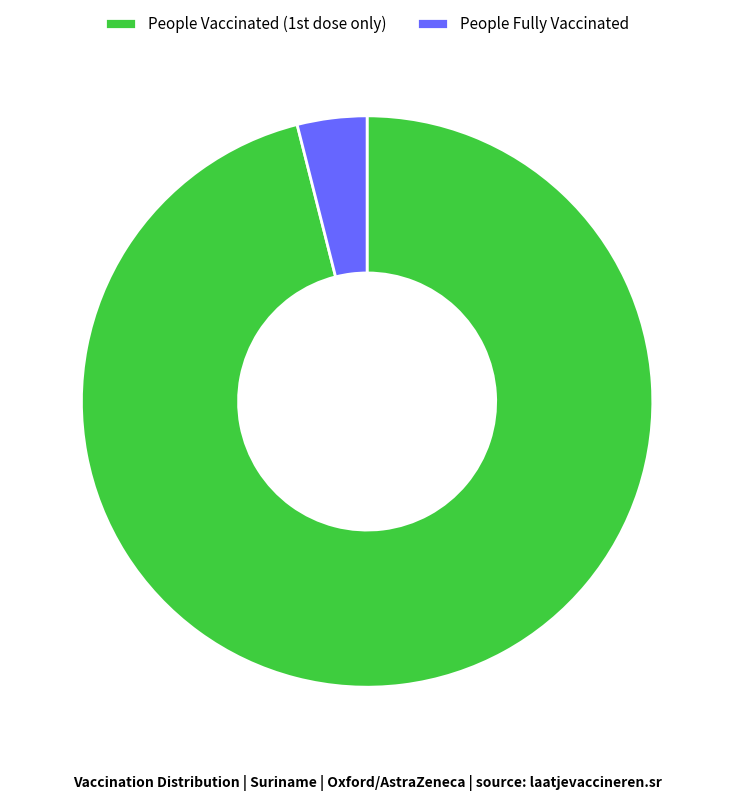

What is the smallest slice in the pie chart?

People Fully Vaccinated